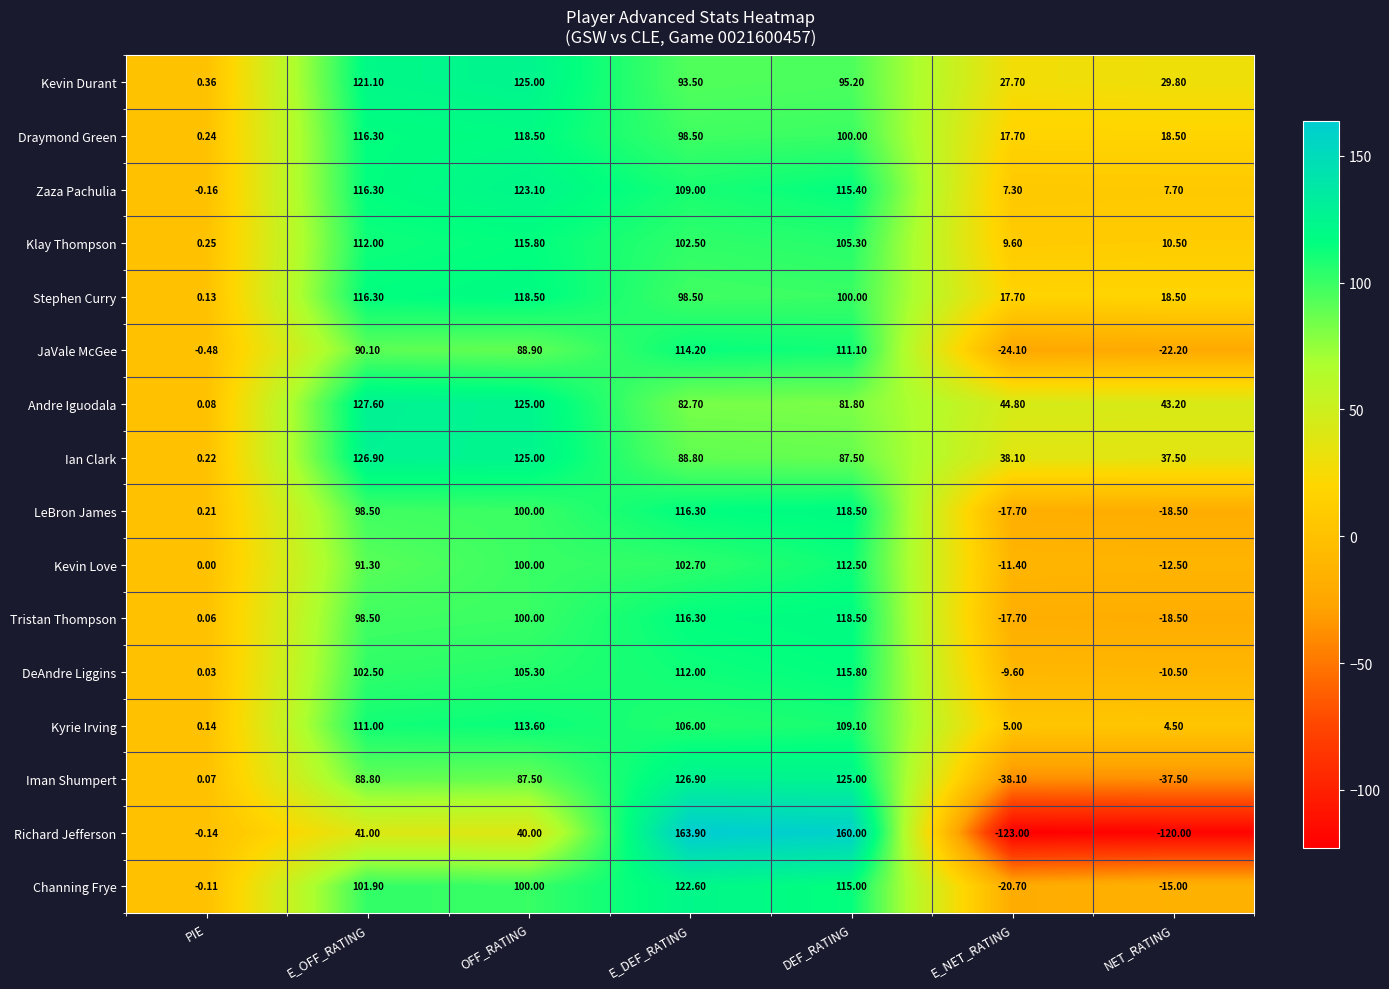

Between E_DEF_RATING and DEF_RATING, which series saw the biggest shift?

Kevin Love